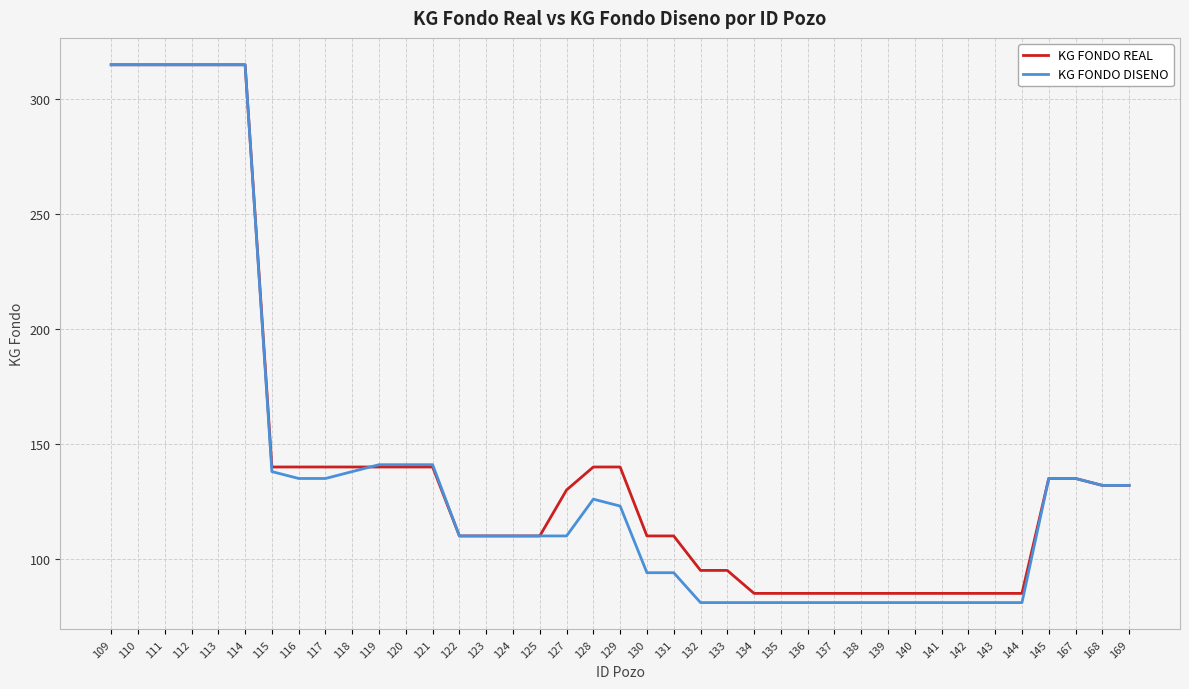

Which series has the largest range (max minus min)?

KG FONDO DISENO